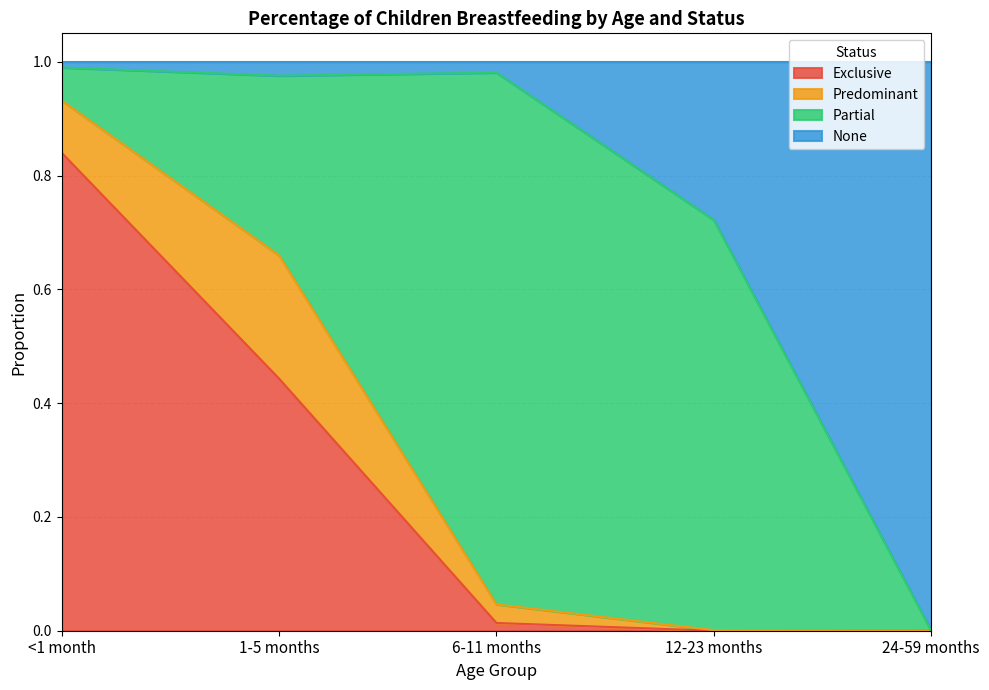

Does the chart display data point markers on the line(s)?

No